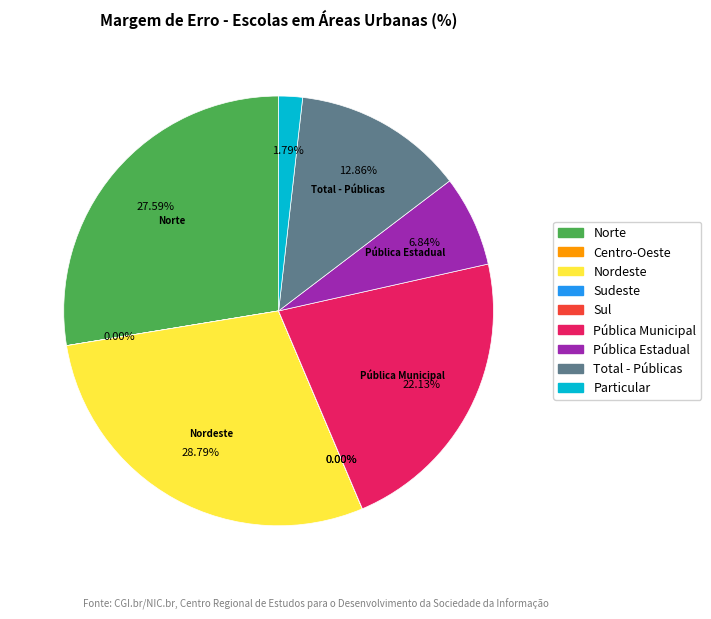

What is the largest slice in the pie chart?

Nordeste